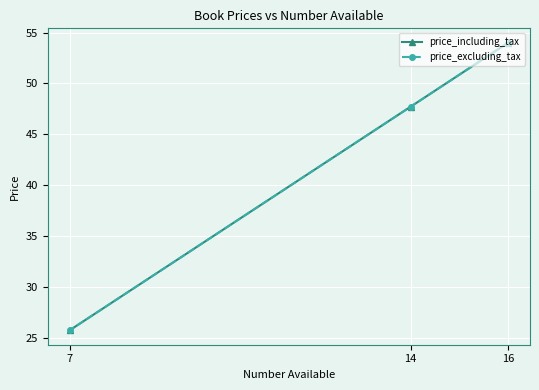

Rank the series at 7 from highest to lowest value.

price_including_tax, price_excluding_tax